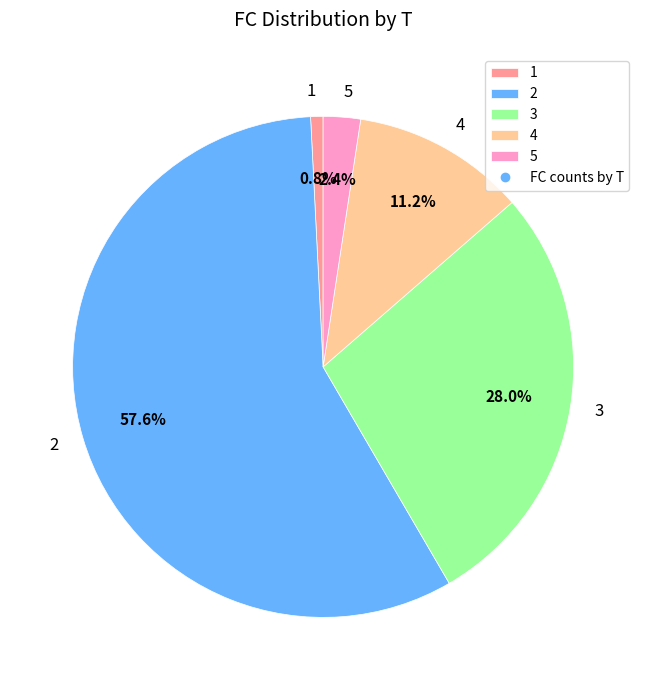

Which category accounts for the majority?

2